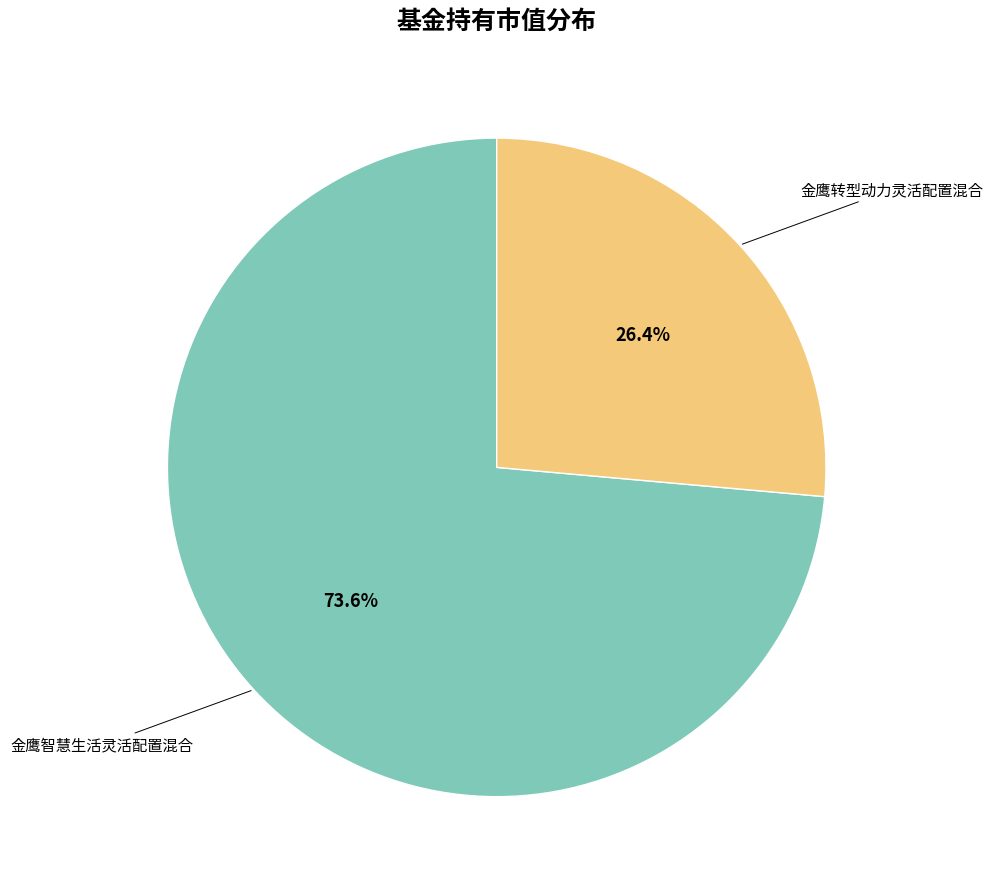

Is there any slice that represents more than half of the pie?

Yes